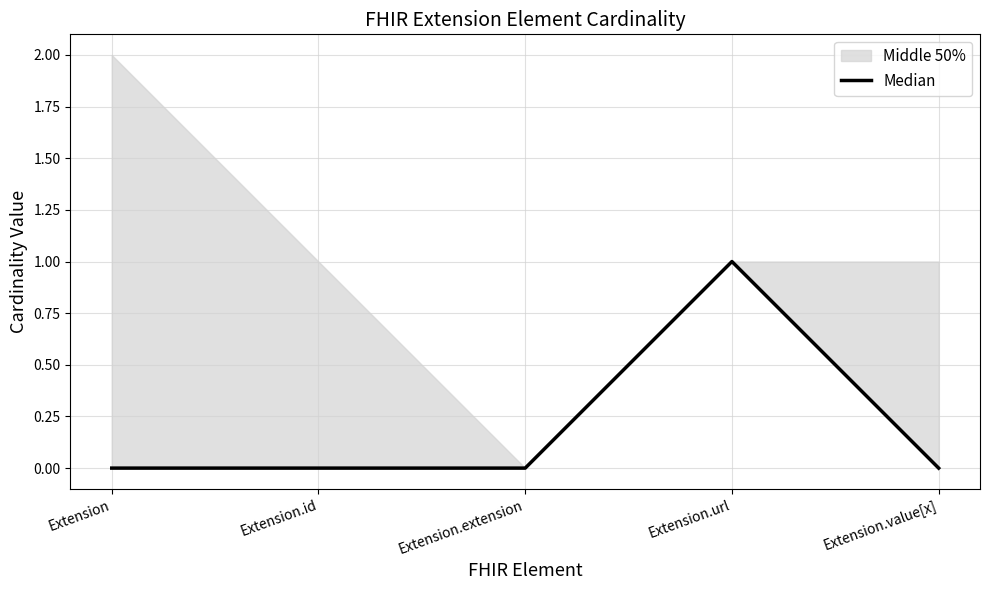

How many values are above zero?

1